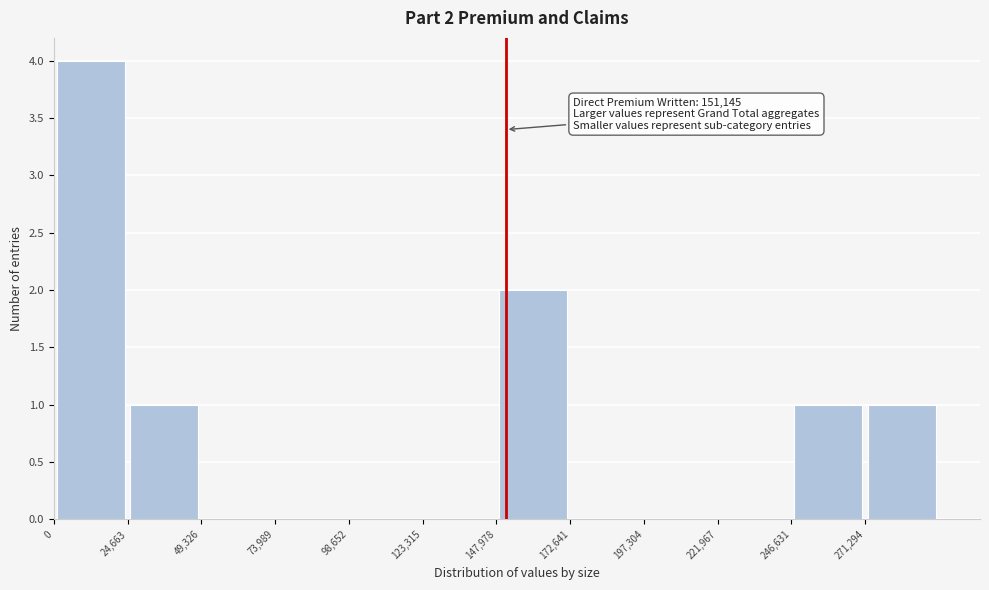

Over which range of the x-axis is the bar tallest?

0 to 25000